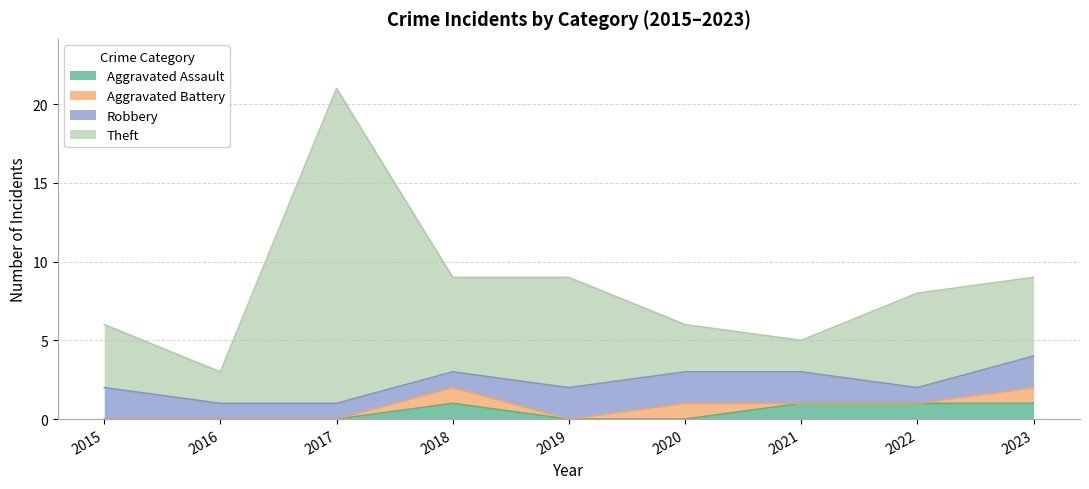

Does the chart have visible grid lines?

Yes